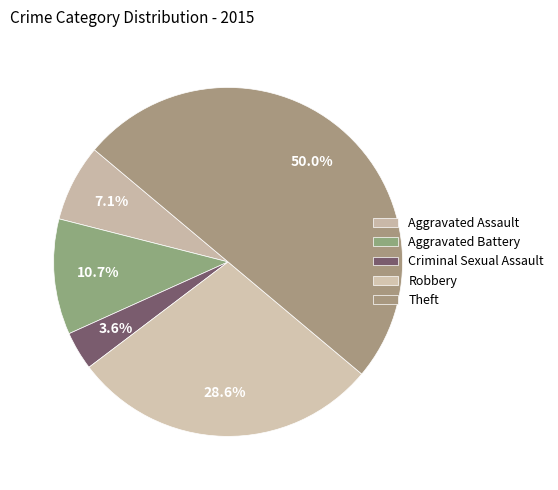

To the nearest percent, what is the average slice percentage?

20%